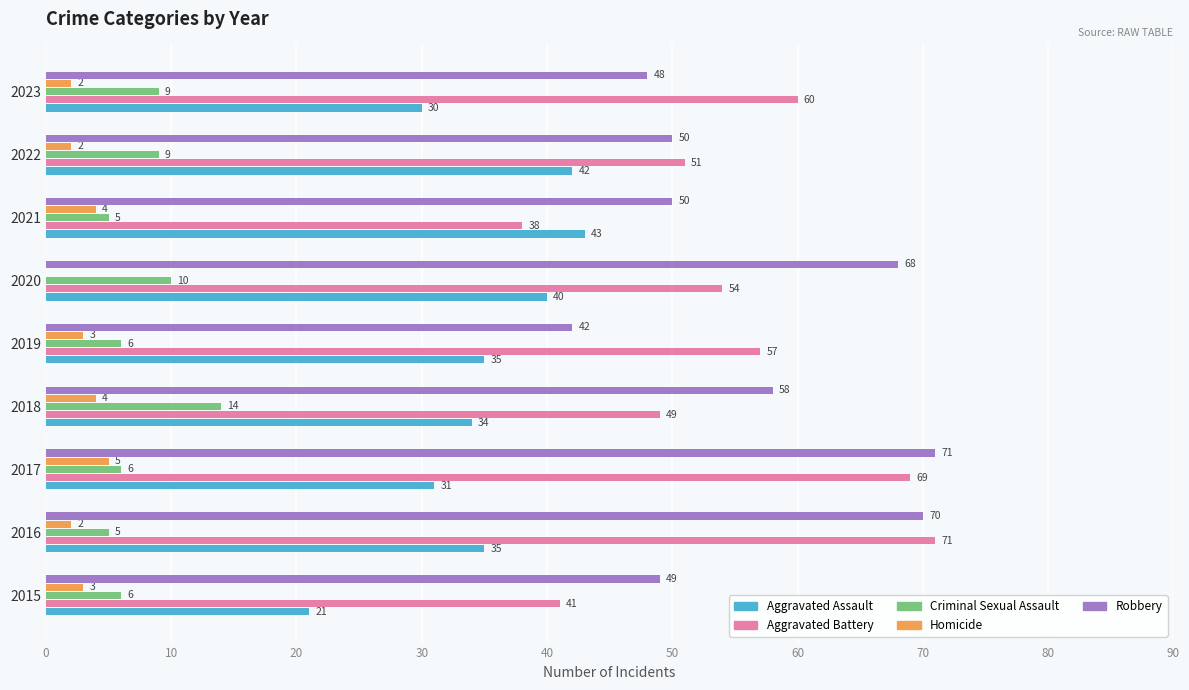

Count the number of categories in the chart.

9